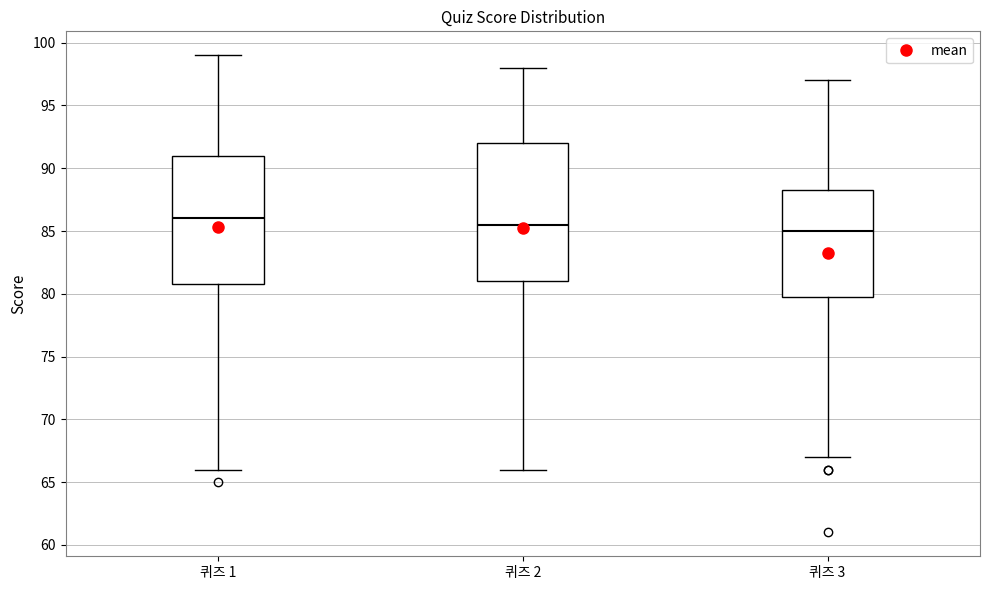

Which box has the highest median line?

퀴즈 1